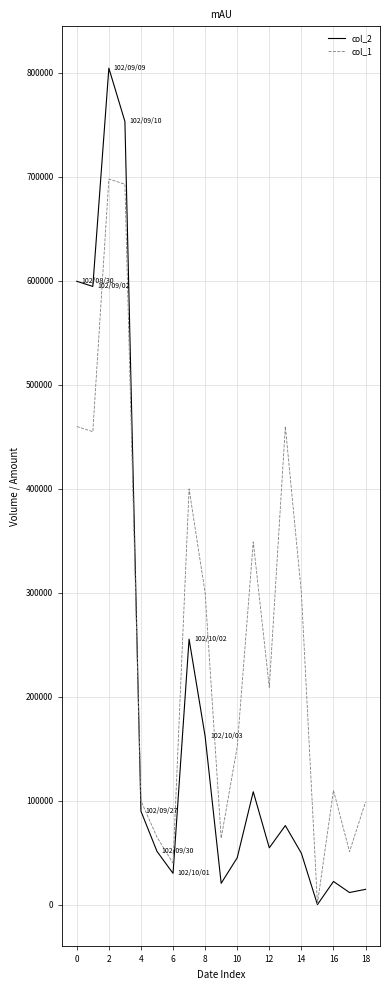

Which series has the largest total across all categories?

col_1